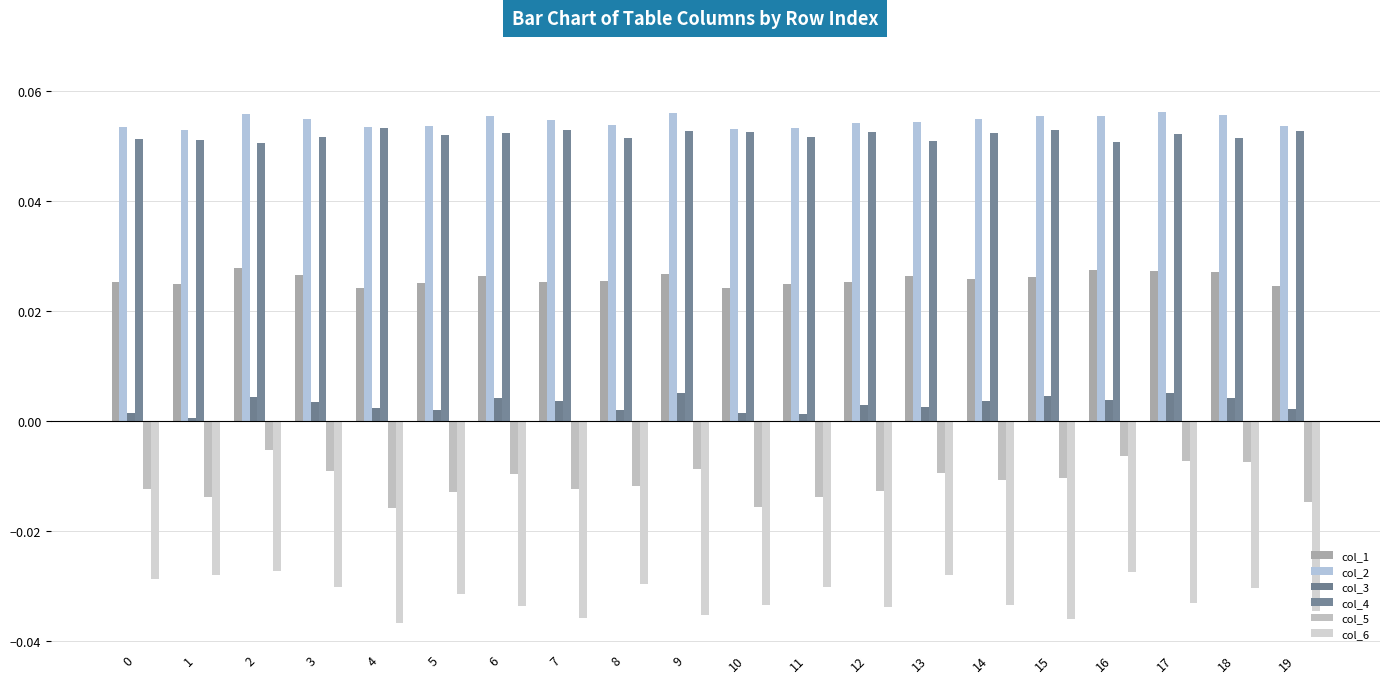

Which label corresponds to the smallest value in the chart?

4